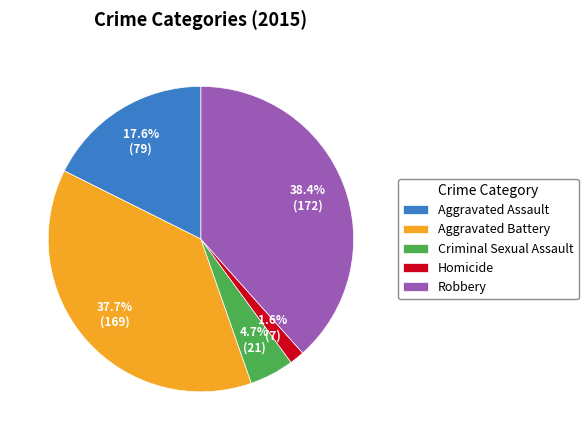

To the nearest percent, what is the combined percentage of Aggravated Assault and Robbery?

56%